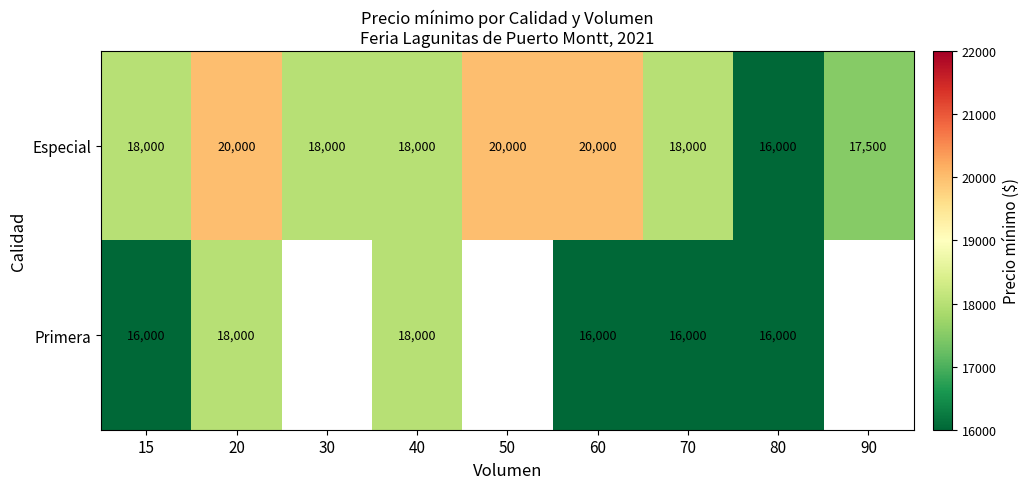

Read the Especial value at 20, to the nearest 100.

20000